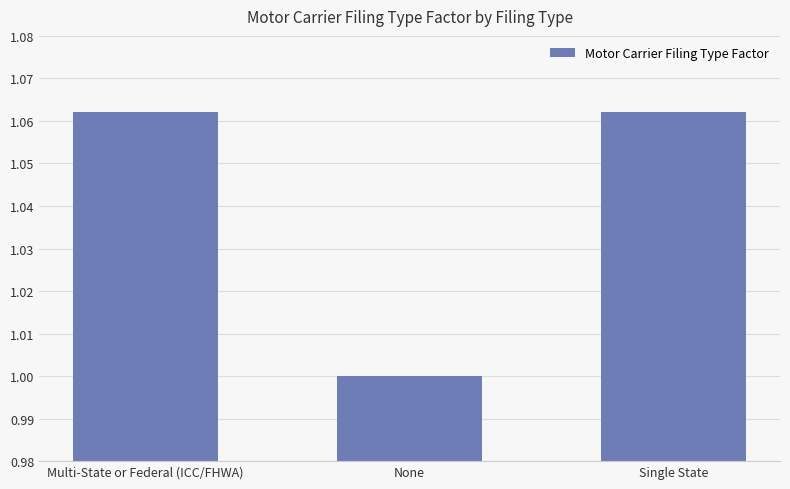

True or false: the data shows 1.0 at None.

True